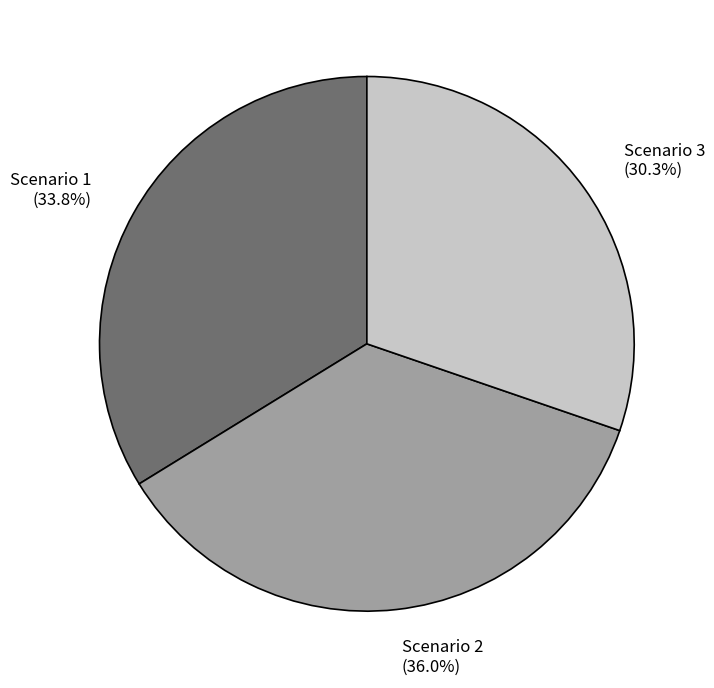

What is the ratio of the value at Scenario 3 to the value at Scenario 1?

0.9